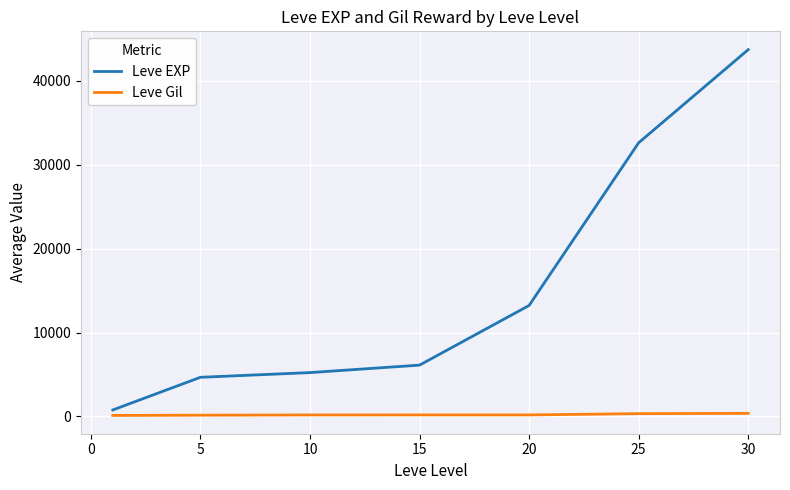

Rank the series by their average value, from highest to lowest.

Leve EXP, Leve Gil